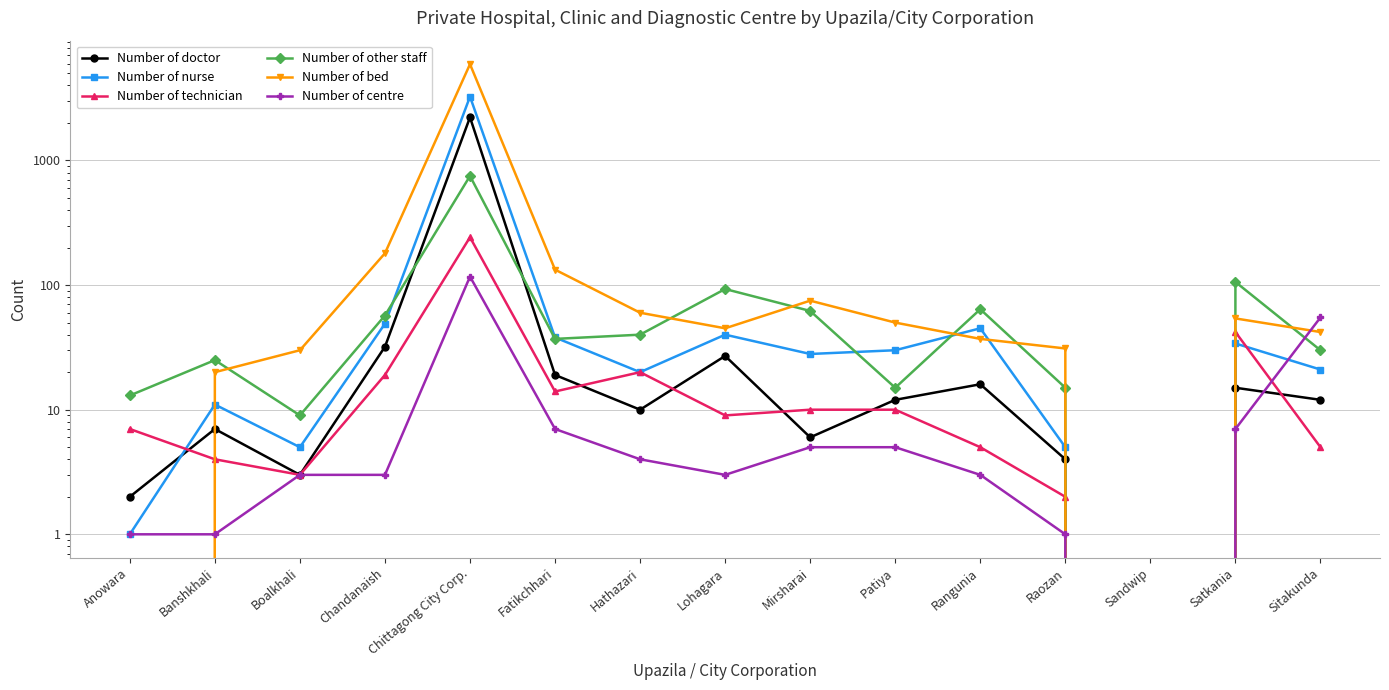

Rank the categories by Number of centre value from highest to lowest.

Chittagong City Corp., Sitakunda, Fatikchhari, Satkania, Mirsharai, Patiya, Hathazari, Boalkhali, Chandanaish, Lohagara, Rangunia, Anowara, Banshkhali, Raozan, Sandwip